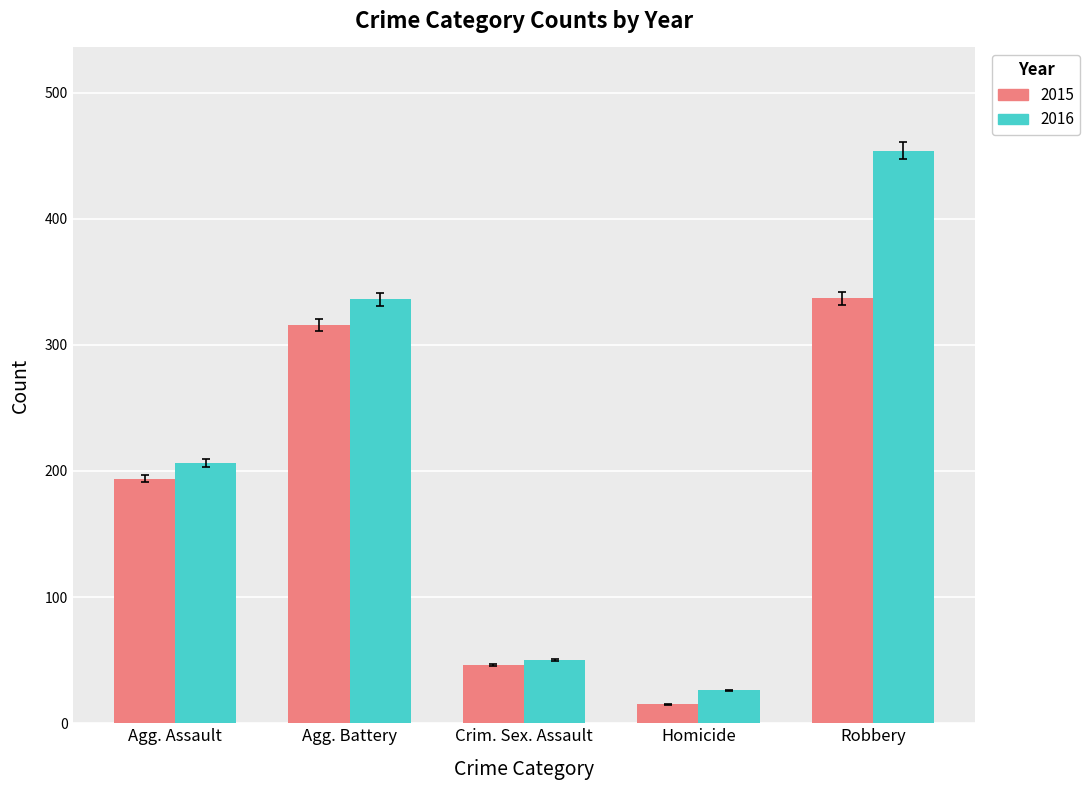

What is the label of the 2nd bar from the left?

Agg. Battery